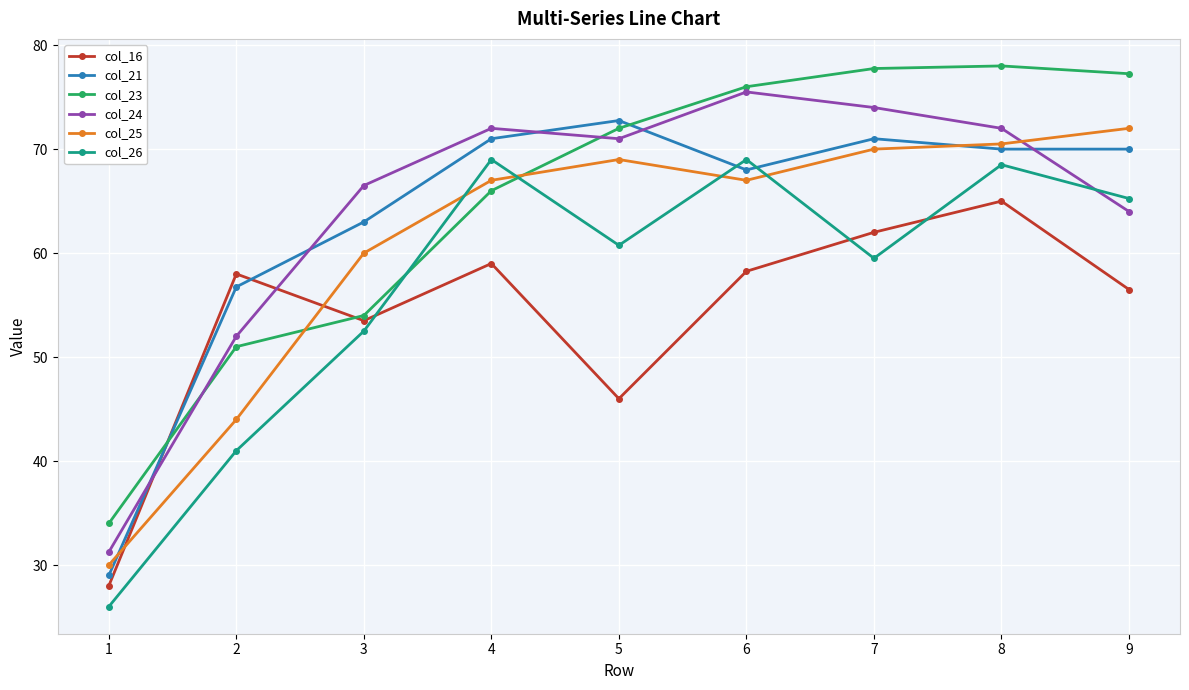

What is the value of the col_16 point at the 5th from the left?

46.0